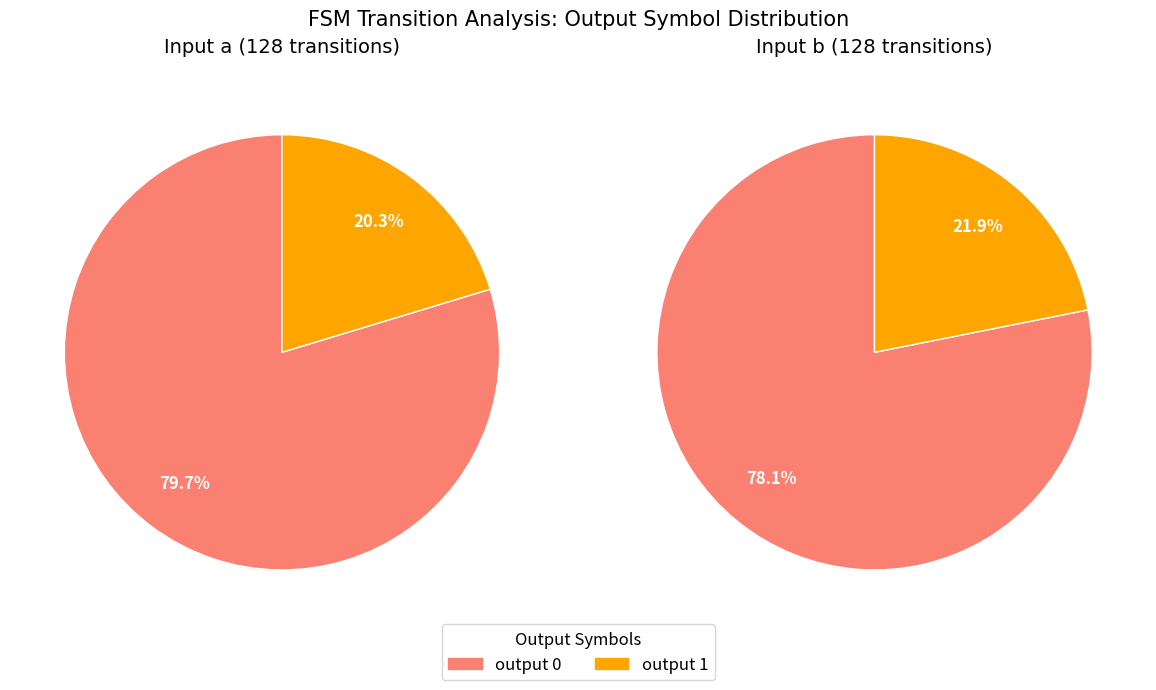

How many segments does this pie chart have?

4